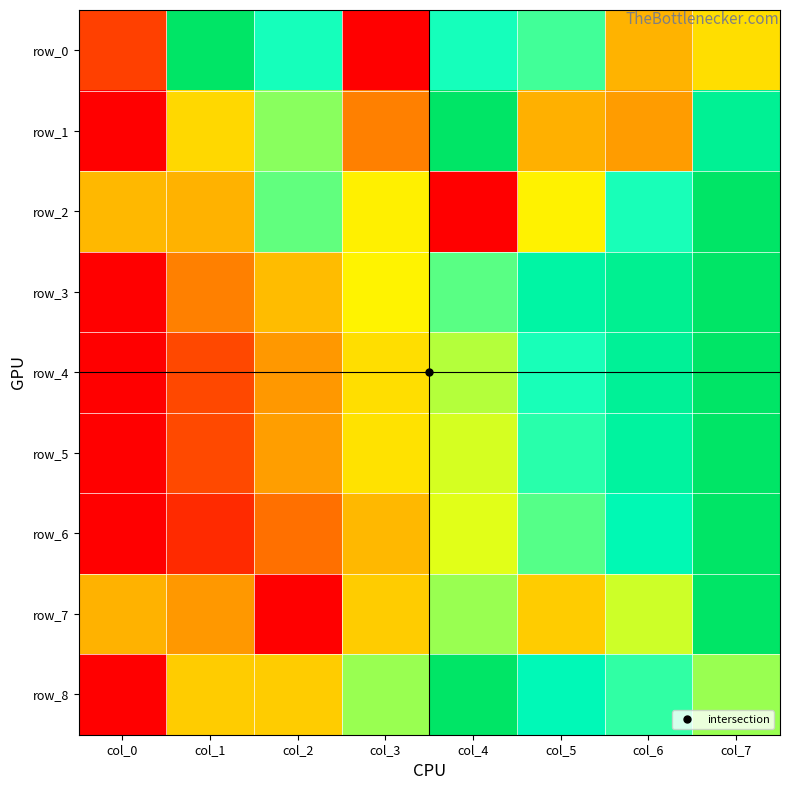

At which category is the sum across all series the highest?

col_7